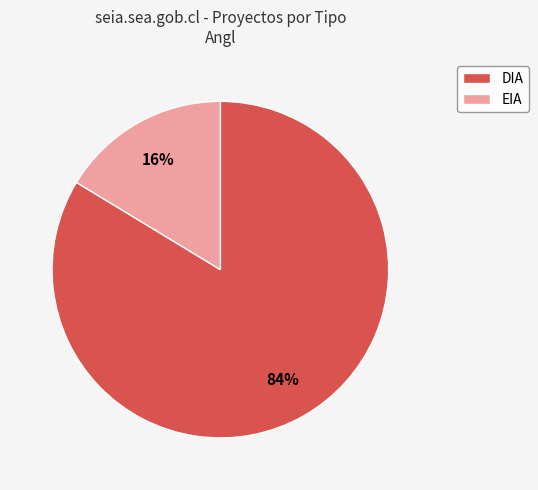

To the nearest percent, what portion does DIA represent?

84%